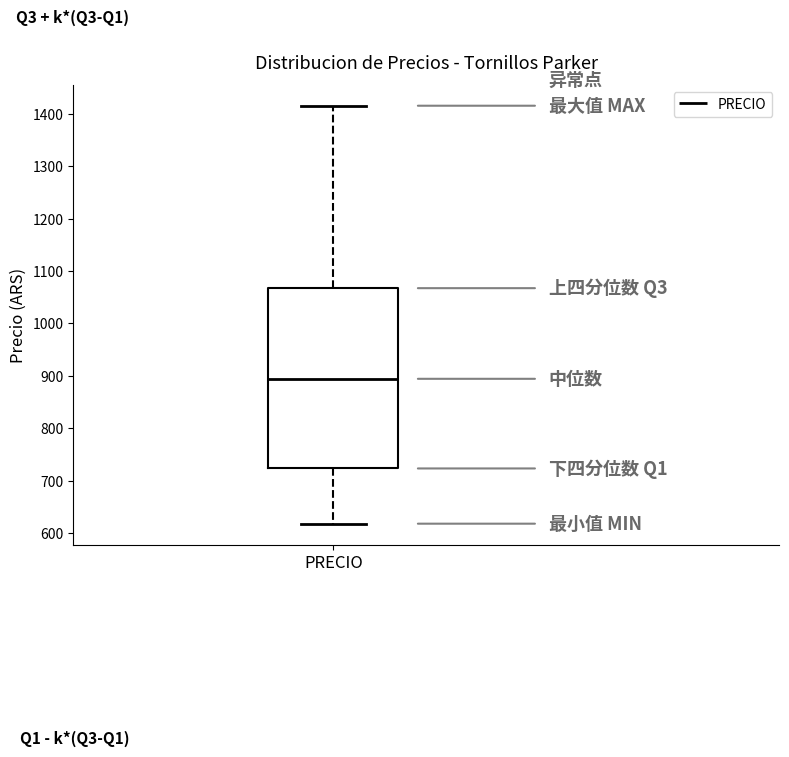

Transcribe this box plot: give where the median line is, the range the box spans, and where the two whiskers end, as read against the y-axis. The values are not printed on the chart, so give them approximately, as read against the axis.

median 890, box 720 to 1070, whiskers 620 to 1420